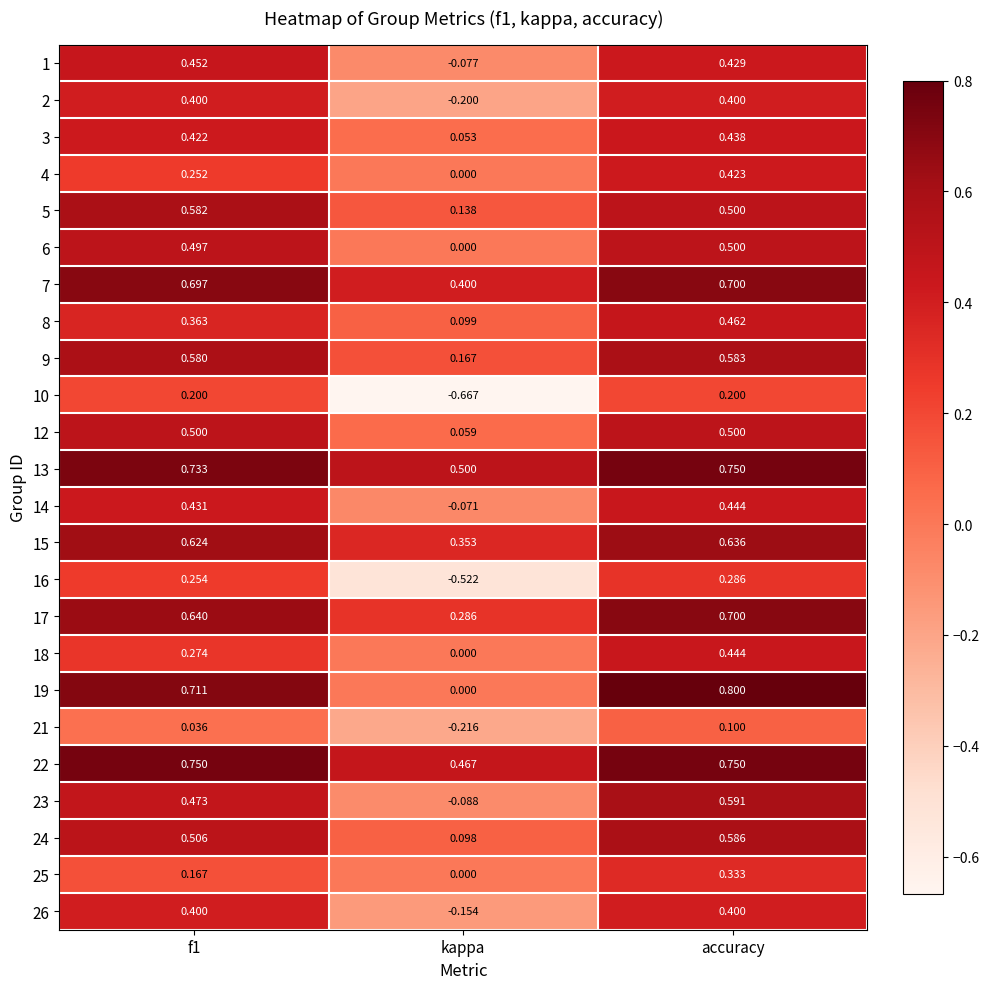

At which category is the sum across all series the highest?

accuracy